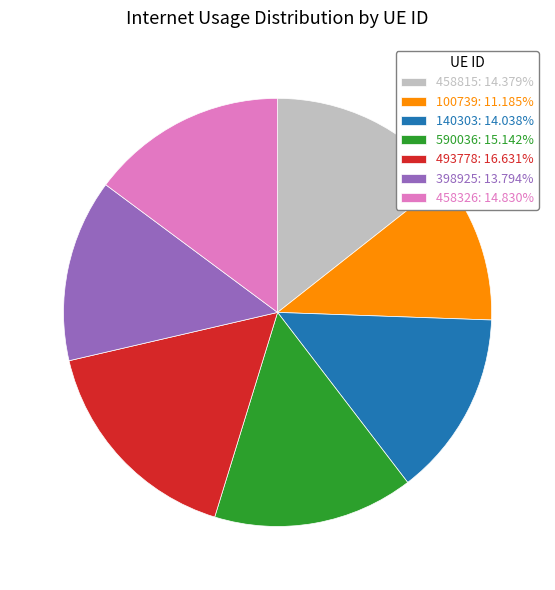

True or false: 458815 accounts for 14% of the total.

True